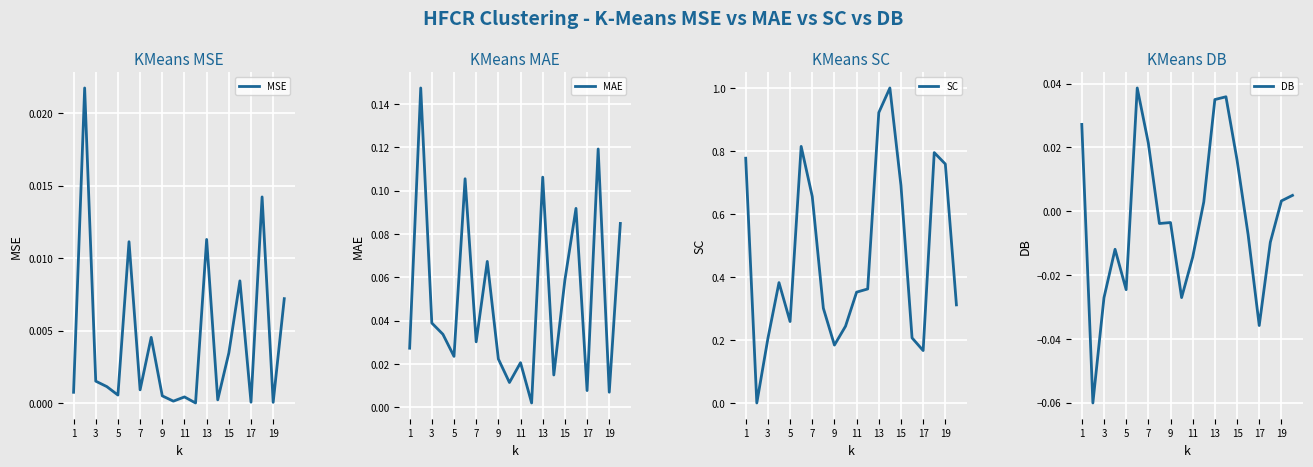

True or false: MSE has a value of 0.0 at 17.

True